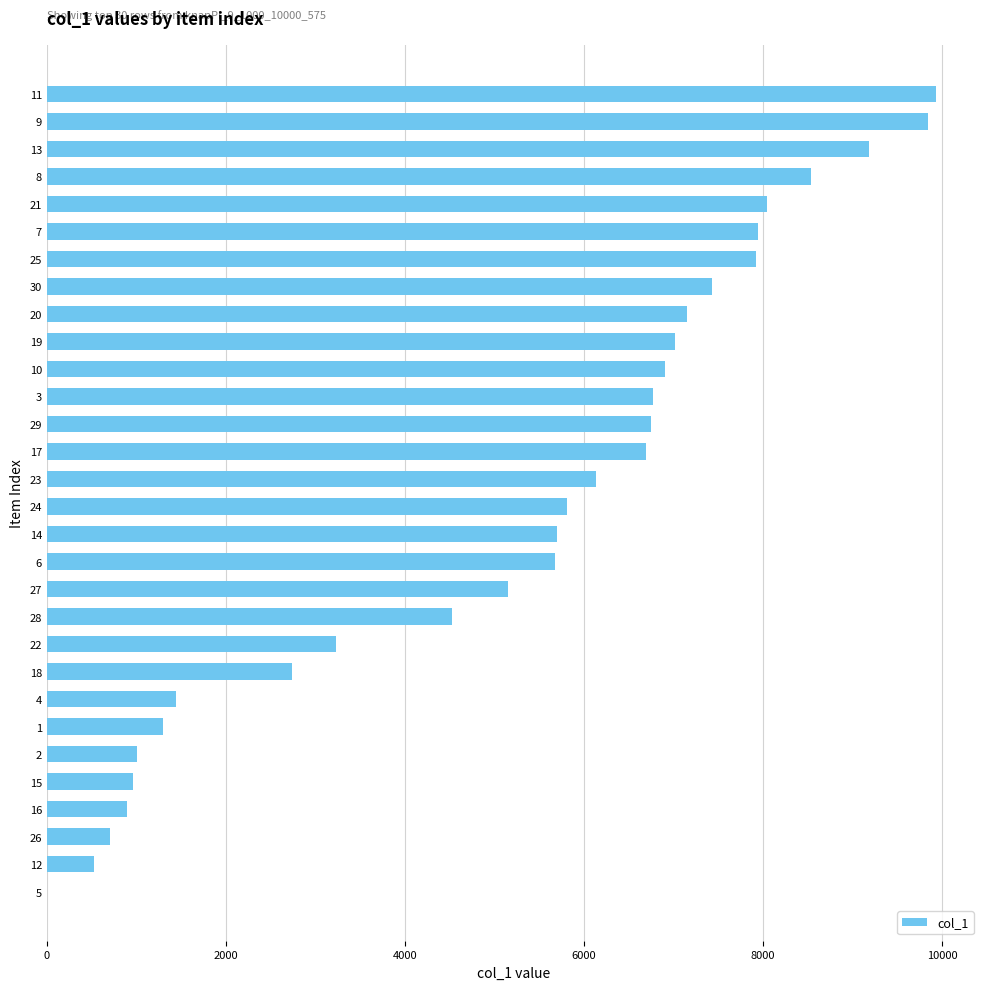

How many data points does each series have?

30